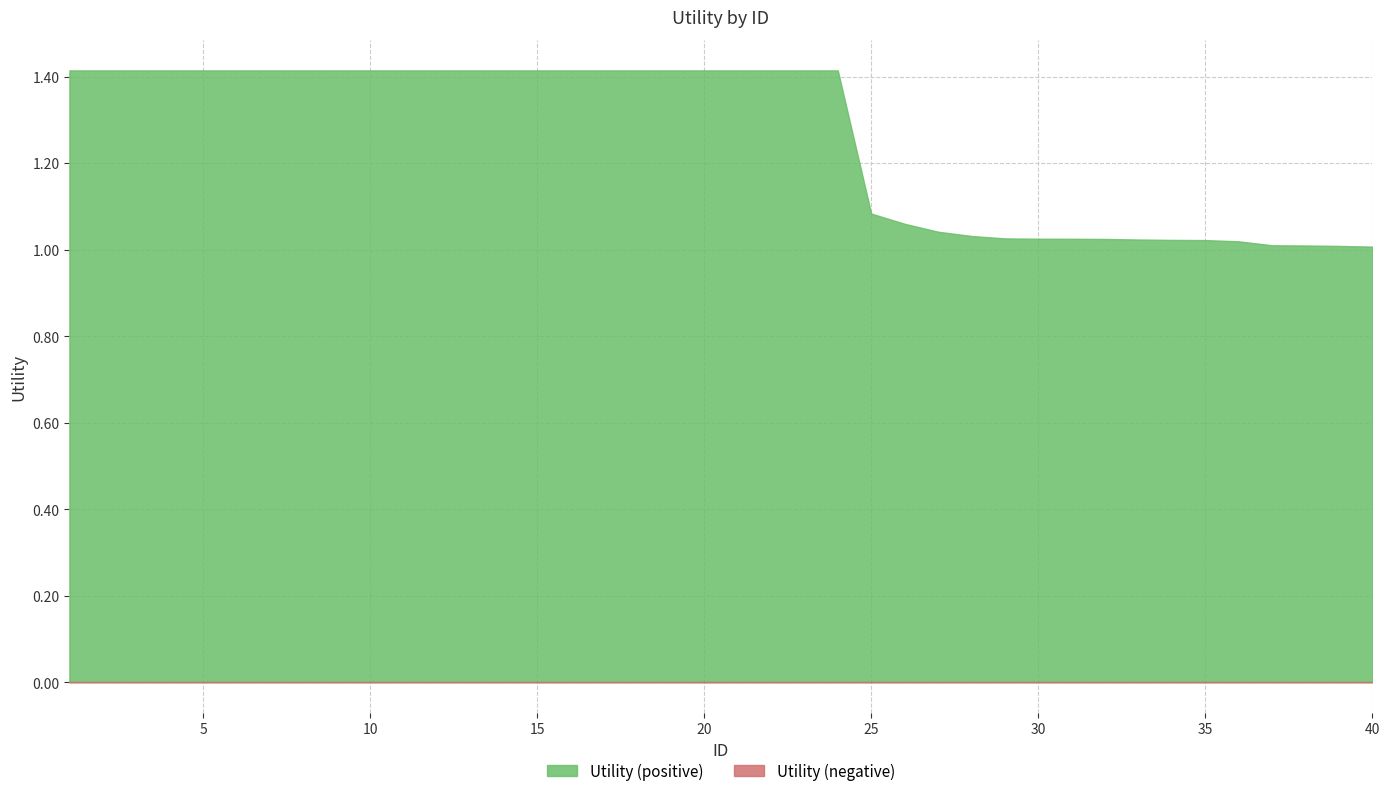

The chart shows a value of 1.4 at 7. True or false?

True